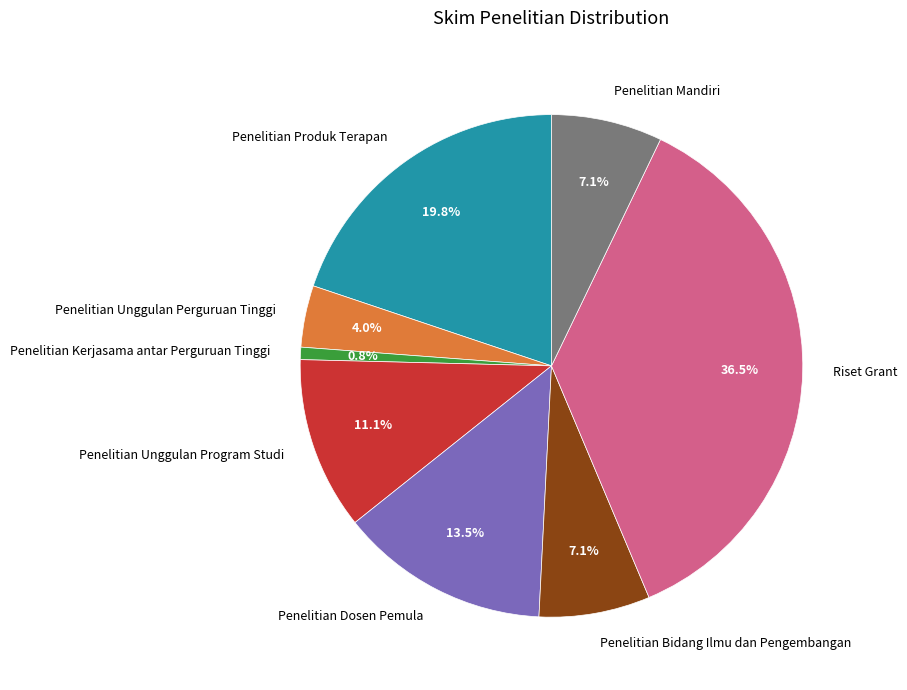

What is the total percentage of Penelitian Unggulan Program Studi and Penelitian Kerjasama antar Perguruan Tinggi?

11.9%